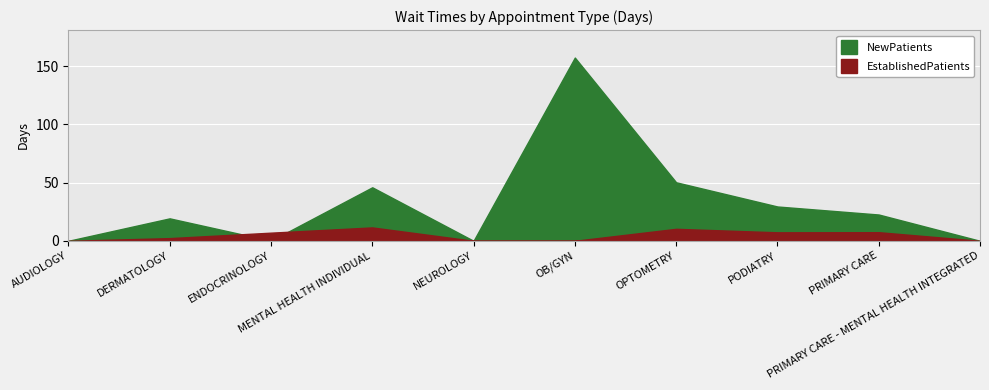

Is the value of EstablishedPatients at ENDOCRINOLOGY greater than the value of NewPatients at PRIMARY CARE - MENTAL HEALTH INTEGRATED?

Yes